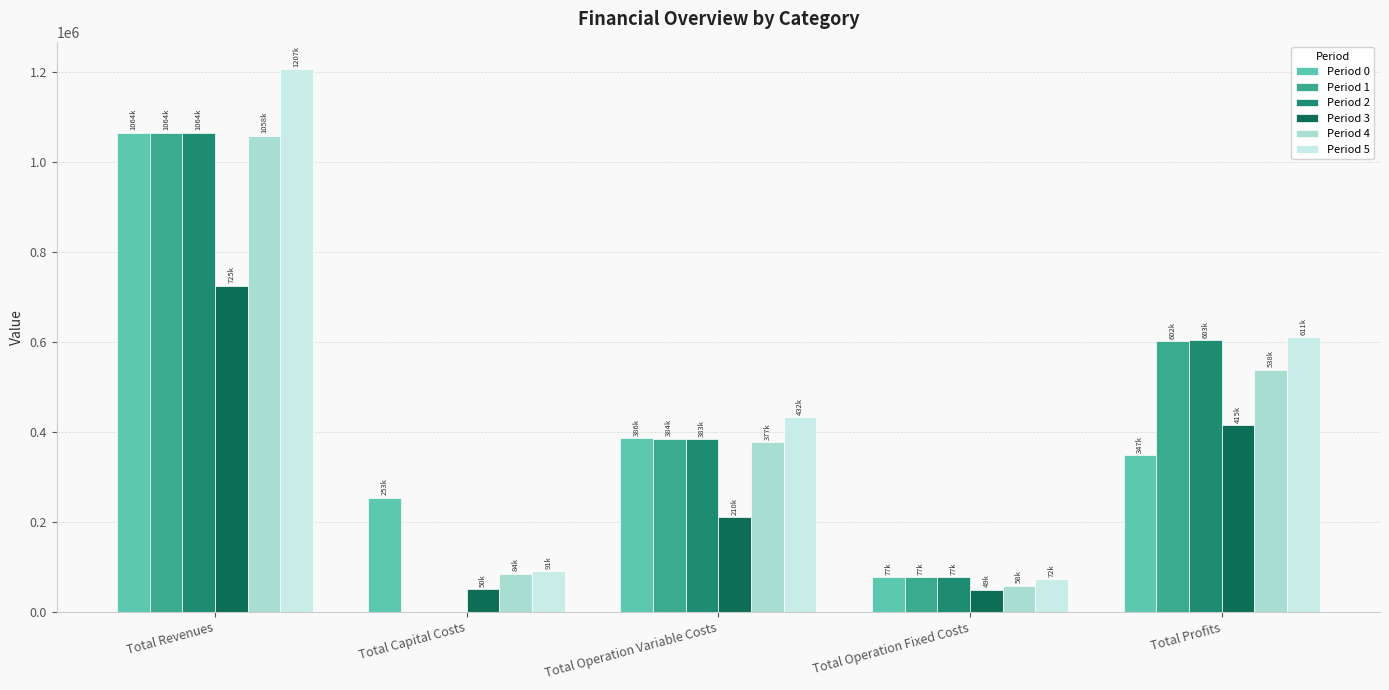

What is the sum of the Period 4 values at Total Capital Costs and Total Operation Variable Costs?

462511.0